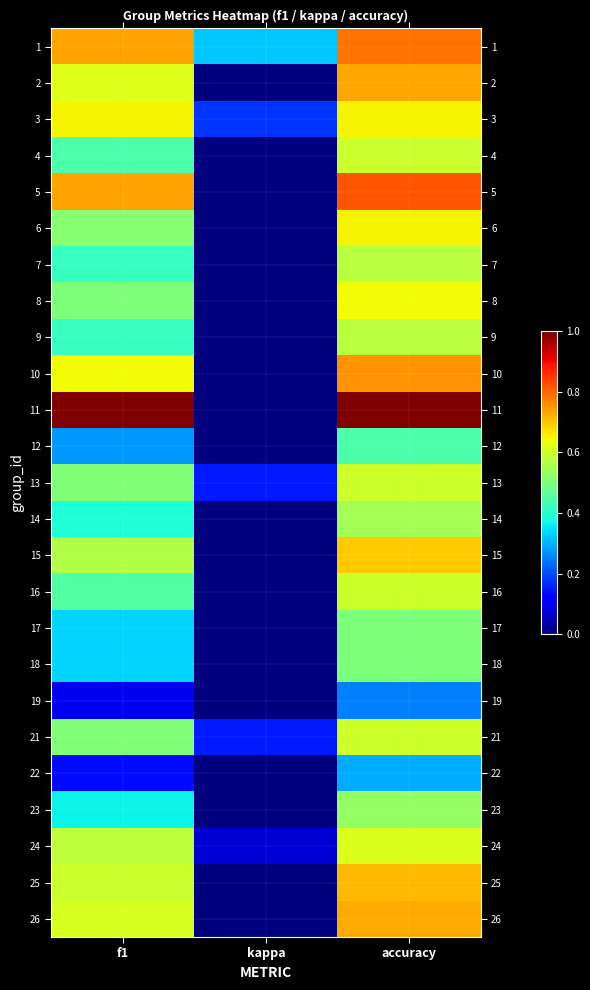

Reading right to left, extract all data points from this chart.

1: accuracy=0.8	kappa=0.3	f1=0.7
2: accuracy=0.7	kappa=0.0	f1=0.6
3: accuracy=0.7	kappa=0.2	f1=0.7
4: accuracy=0.6	kappa=0.0	f1=0.4
5: accuracy=0.8	kappa=0.0	f1=0.7
6: accuracy=0.7	kappa=0.0	f1=0.5
7: accuracy=0.6	kappa=0.0	f1=0.4
8: accuracy=0.6	kappa=0.0	f1=0.5
9: accuracy=0.6	kappa=0.0	f1=0.4
10: accuracy=0.8	kappa=0.0	f1=0.6
11: accuracy=1.0	kappa=0.0	f1=1.0
12: accuracy=0.4	kappa=0.0	f1=0.3
13: accuracy=0.6	kappa=0.2	f1=0.5
14: accuracy=0.5	kappa=0.0	f1=0.4
15: accuracy=0.7	kappa=0.0	f1=0.6
16: accuracy=0.6	kappa=0.0	f1=0.5
17: accuracy=0.5	kappa=0.0	f1=0.3
18: accuracy=0.5	kappa=0.0	f1=0.3
19: accuracy=0.2	kappa=0.0	f1=0.1
21: accuracy=0.6	kappa=0.2	f1=0.5
22: accuracy=0.3	kappa=0.0	f1=0.1
23: accuracy=0.5	kappa=0.0	f1=0.4
24: accuracy=0.6	kappa=0.1	f1=0.6
25: accuracy=0.7	kappa=0.0	f1=0.6
26: accuracy=0.7	kappa=0.0	f1=0.6